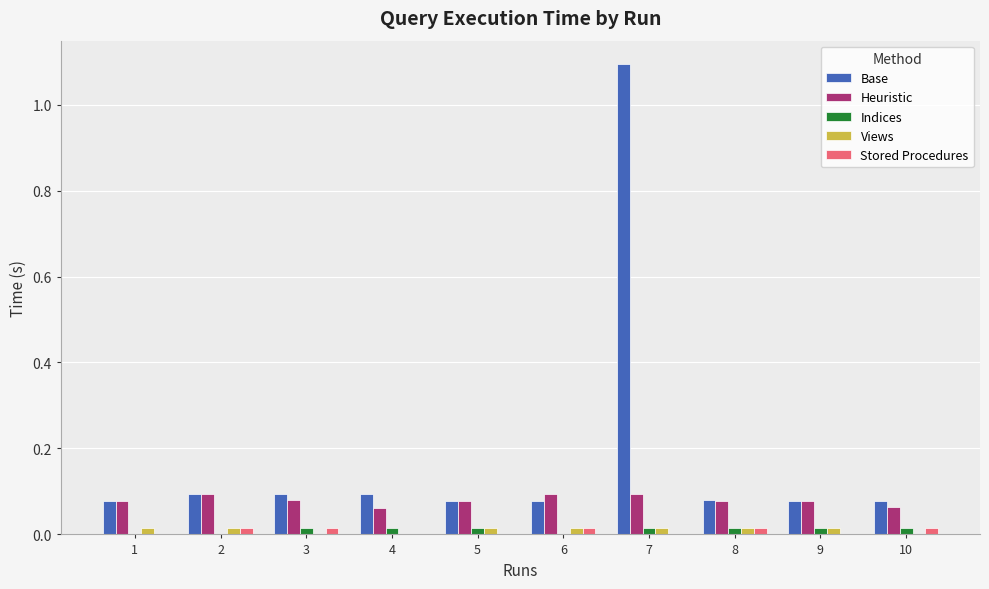

The value of Heuristic at 6 is 0.0. True or false?

False